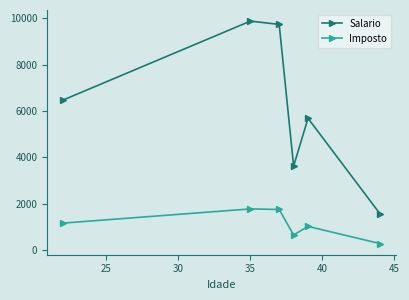

What is the value of the Salario point at the 2nd from the left?

9876.0